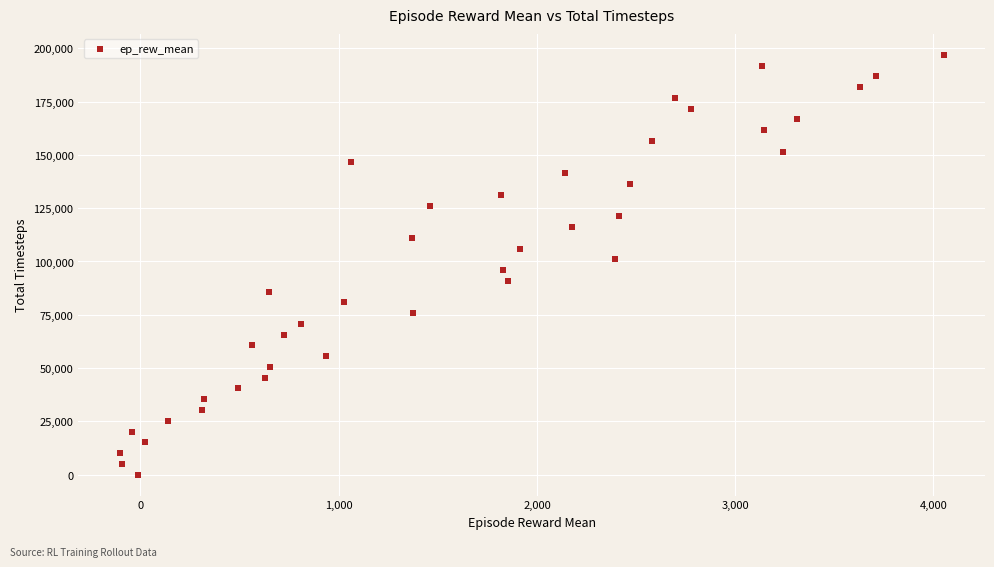

What is the range of X values (max minus min)?

4156.9